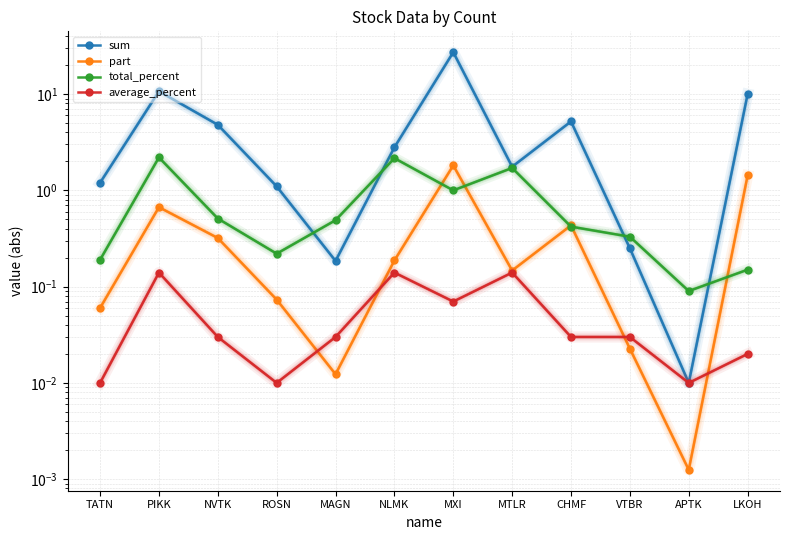

True or false: part and average_percent cross at least once.

True